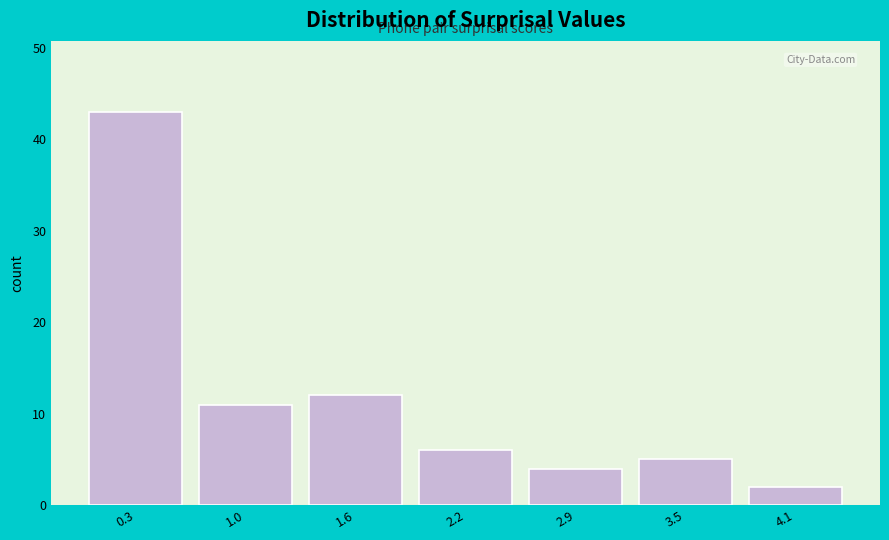

Reading left to right, list every bar in this chart as the range it spans on the x-axis followed by its height. Neither the bar edges nor the heights are printed on the chart, so give them approximately, as read against the axes.

0.0 to 0.6: 43
0.6 to 1.3: 11
1.3 to 1.9: 12
1.9 to 2.5: 6
2.5 to 3.2: 4
3.2 to 3.8: 5
3.8 to 4.5: 2